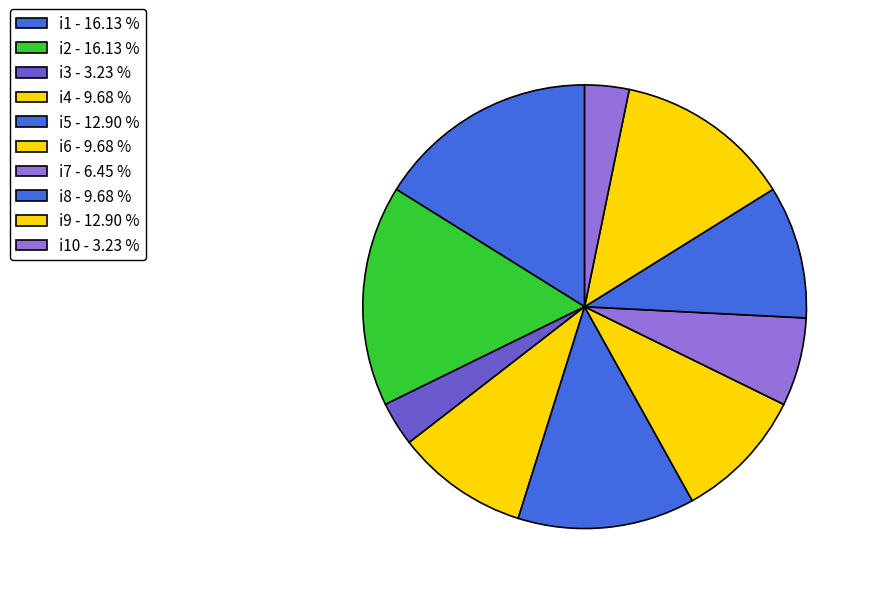

How many segments does this pie chart have?

10